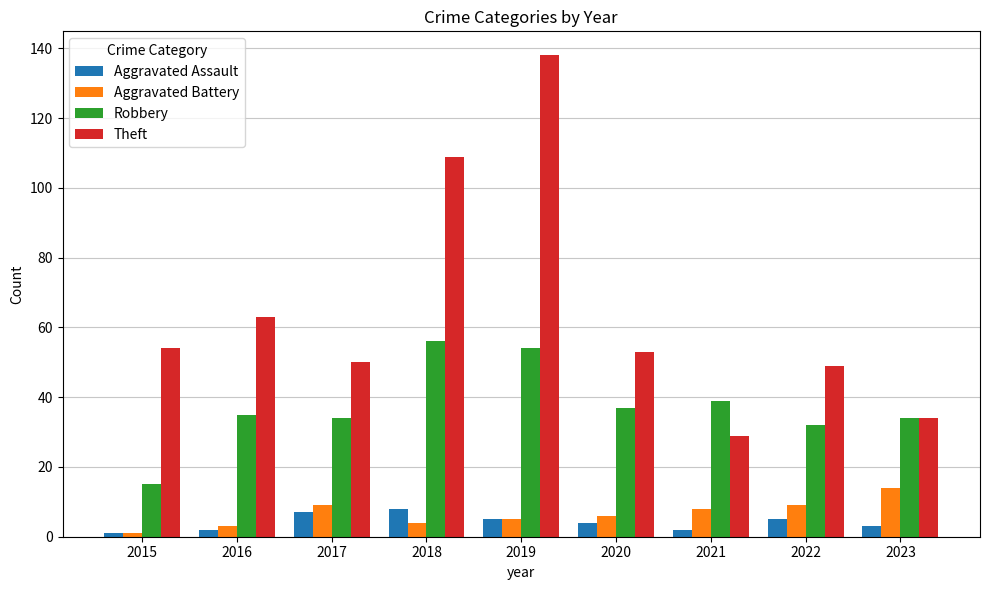

What is the sum of all Theft values?

579